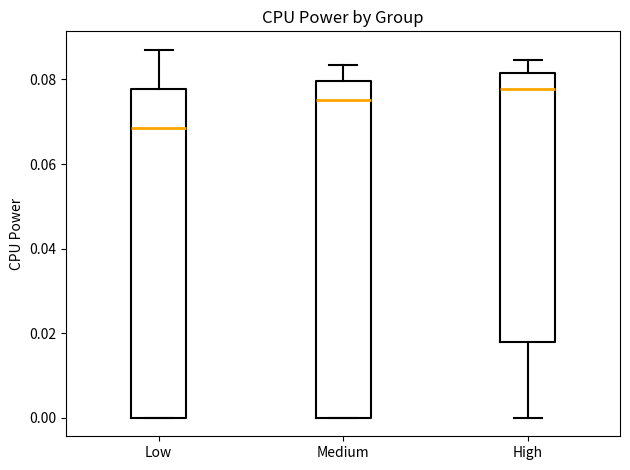

Reading left to right, read every box against the y-axis: the position of its median line, the range the box covers, and the ends of its whiskers. The values are not printed on the chart, so give them approximately, as read against the axis.

Low: median 0.068, box 0.000 to 0.078, whiskers 0.000 to 0.088
Medium: median 0.076, box 0.000 to 0.080, whiskers 0.000 to 0.084
High: median 0.078, box 0.018 to 0.082, whiskers 0.000 to 0.084